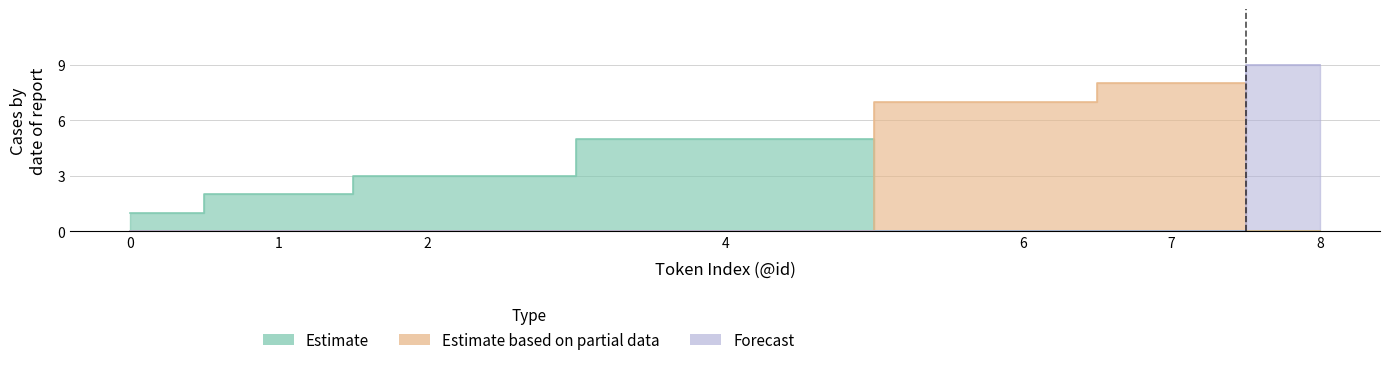

Count the number of categories in the chart.

7